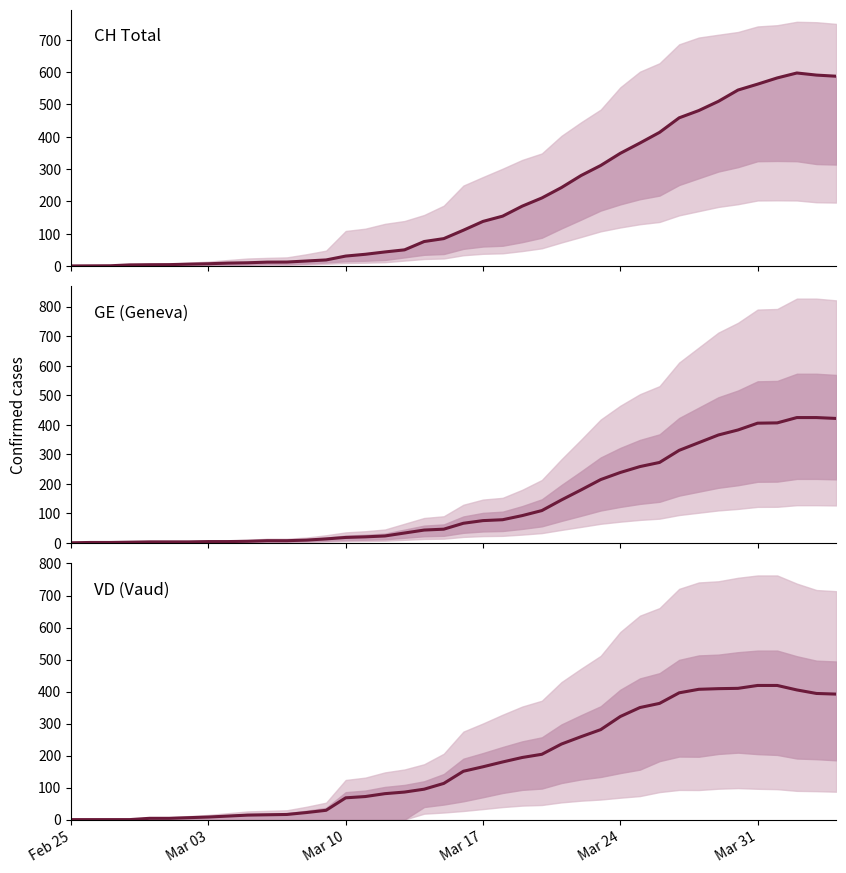

Does the chart display data point markers on the line(s)?

No